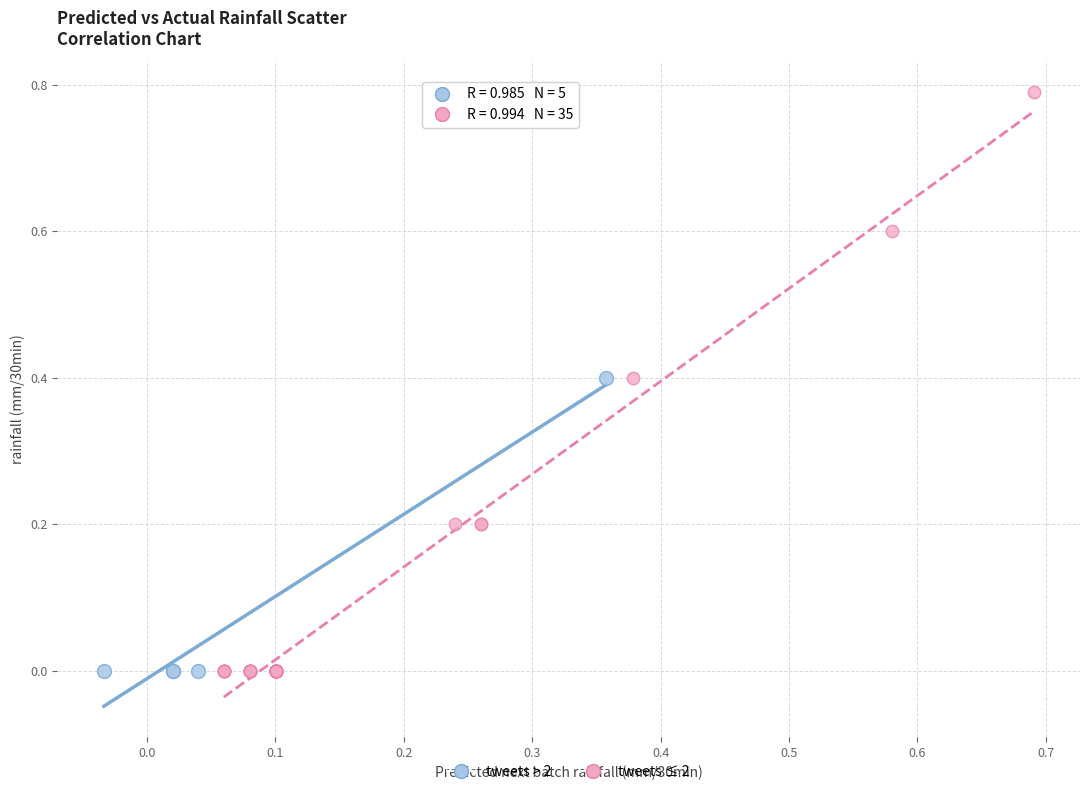

Which series contains the highest Y value?

tweets ≤ 2